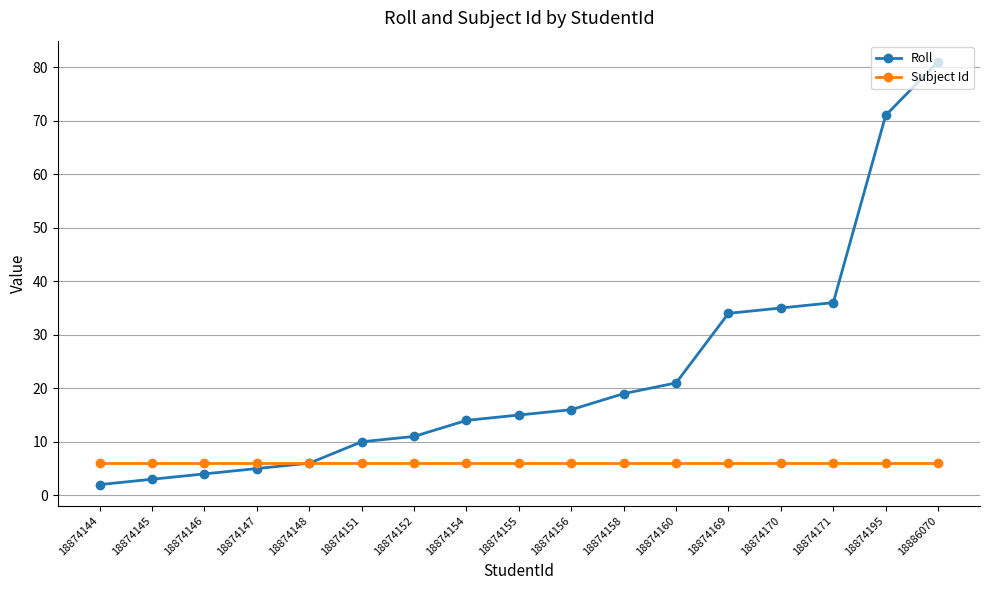

Rank the series by their average value, from lowest to highest.

Subject Id, Roll